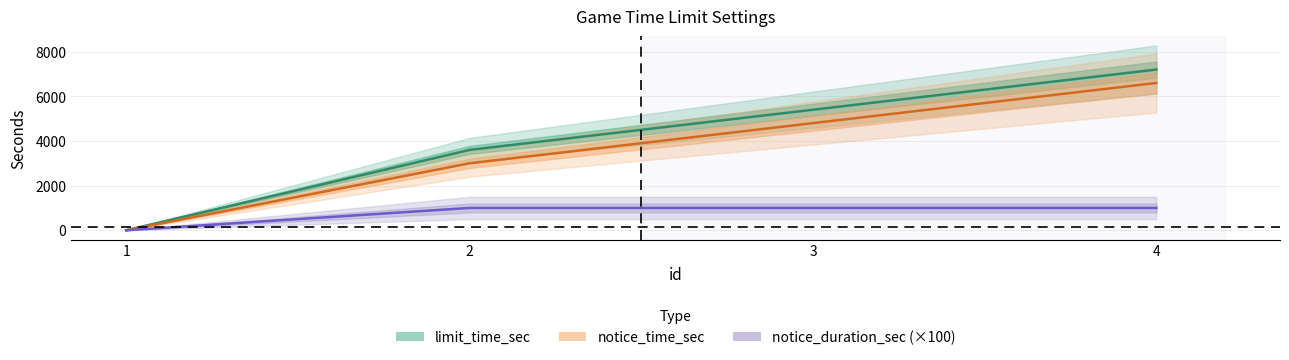

True or false: limit_time_sec has more than 1 interior local peaks.

False